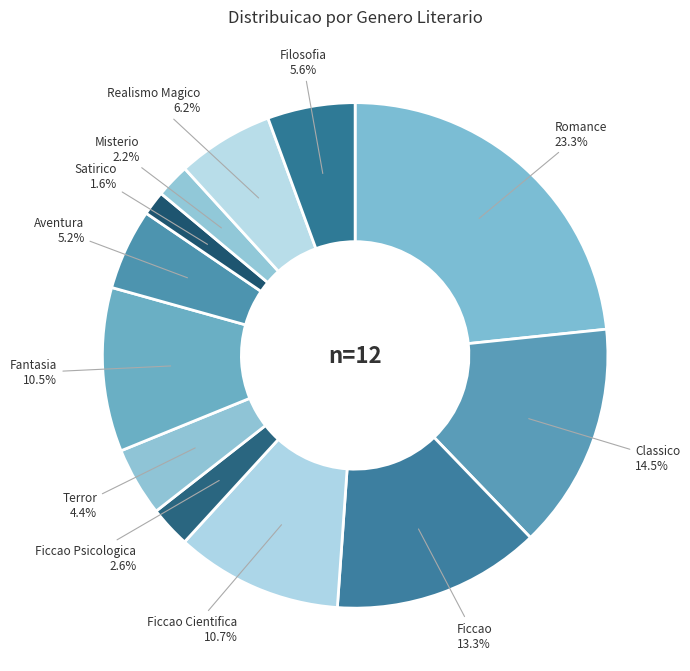

What is the smallest slice in the pie chart?

Satirico